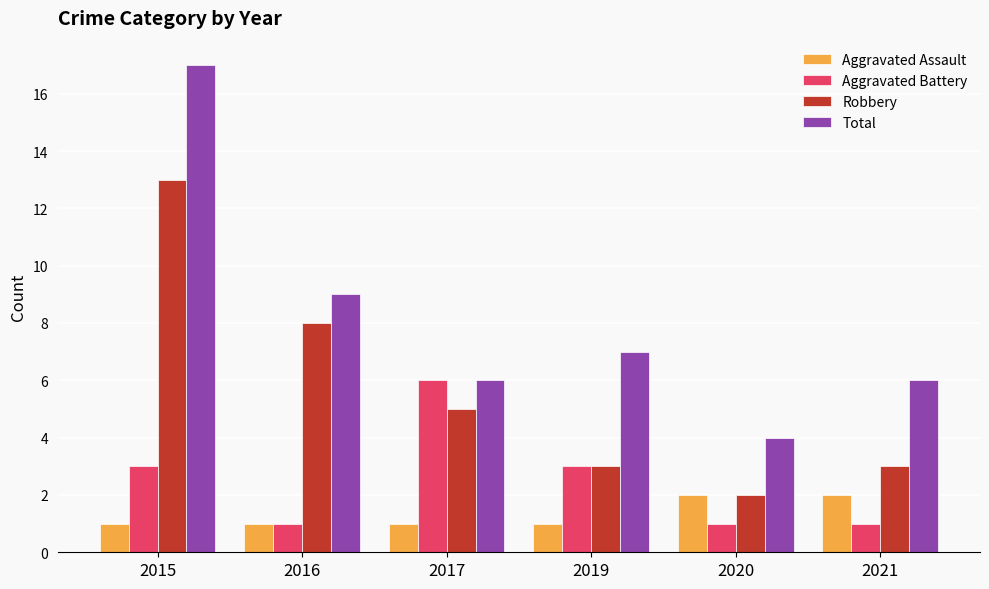

At which label does Robbery reach its minimum?

2020